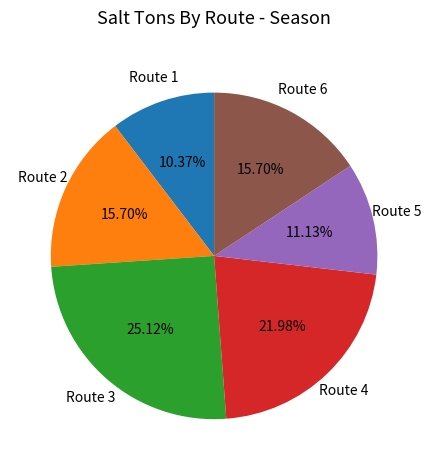

Is there any slice that represents more than half of the pie?

No